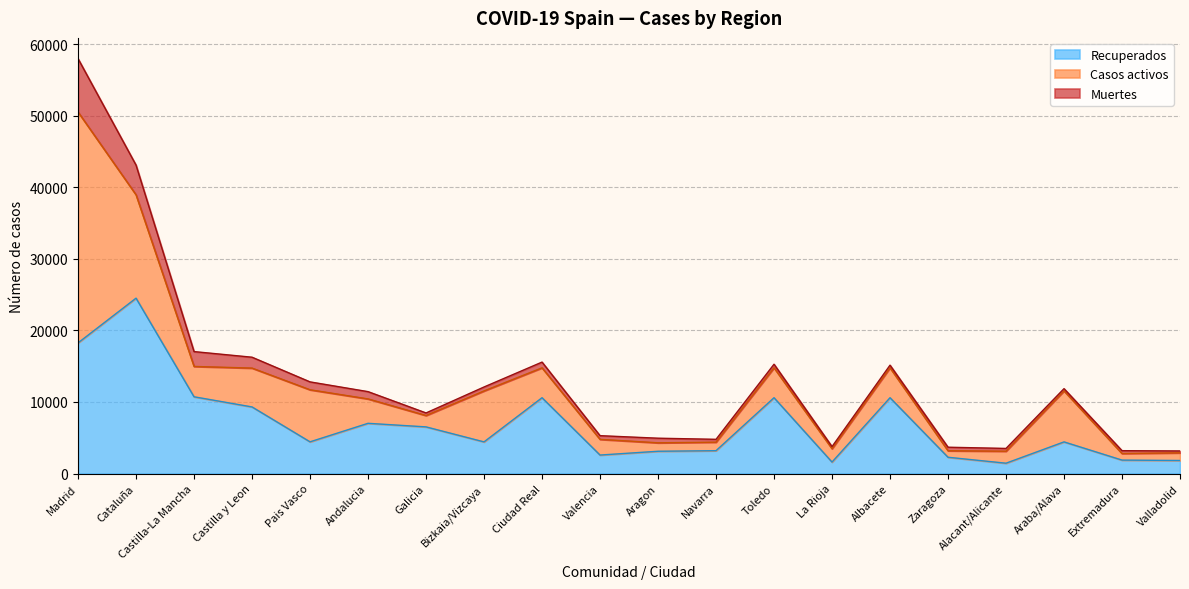

What position from the left is Toledo?

13